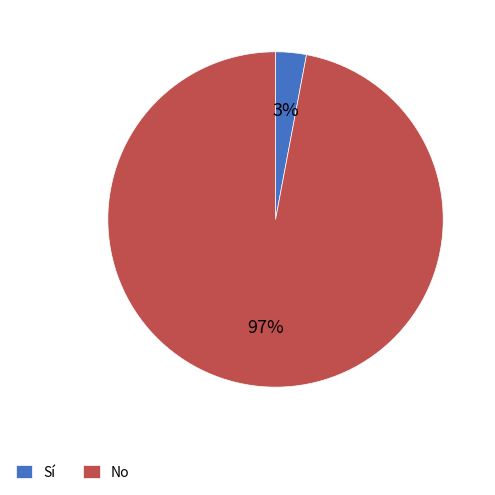

How many segments does this pie chart have?

2